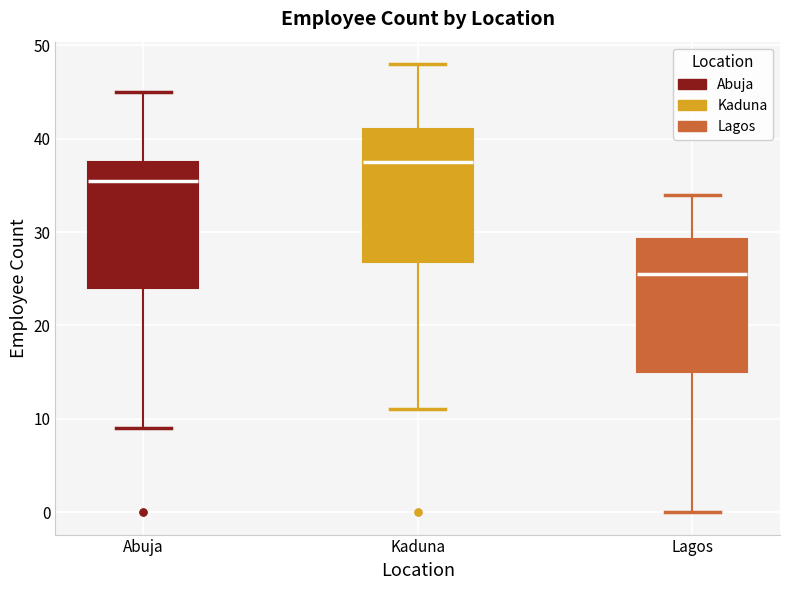

Where does the median line of the box for Abuja sit on the y-axis? The values are not printed on the chart, so give them approximately, as read against the axis.

36